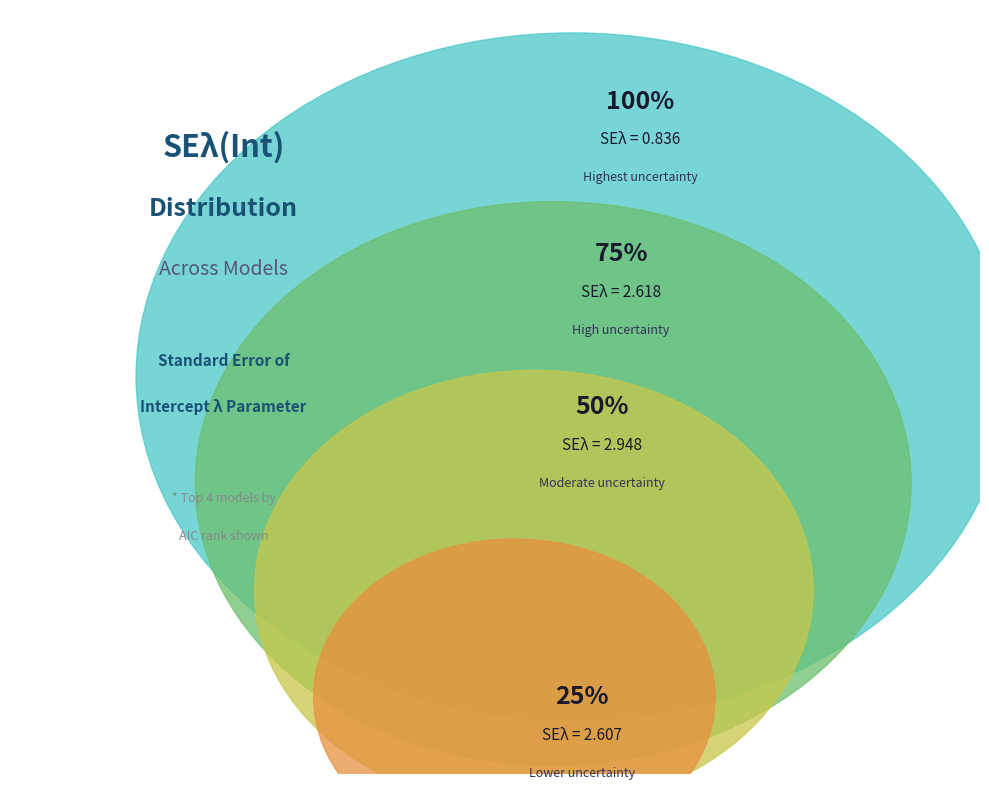

The Model 6 slice represents 4% of the pie. True or false?

False